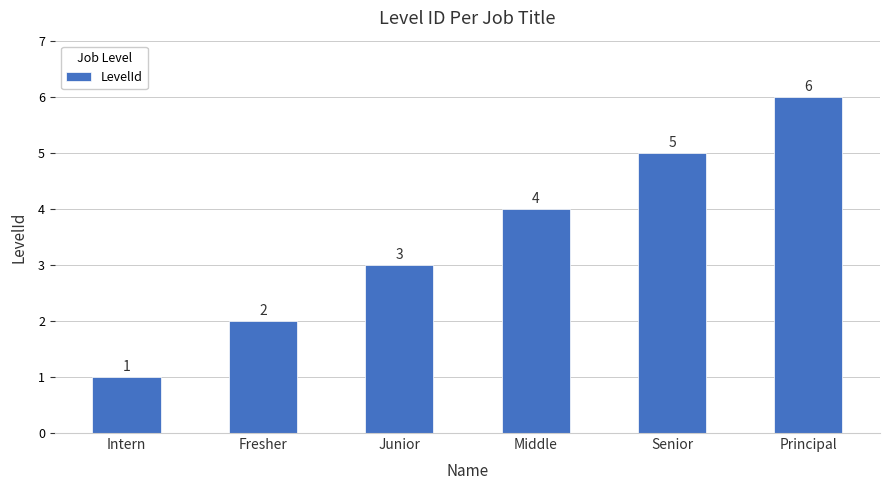

Rank the categories by value from lowest to highest.

Intern, Fresher, Junior, Middle, Senior, Principal